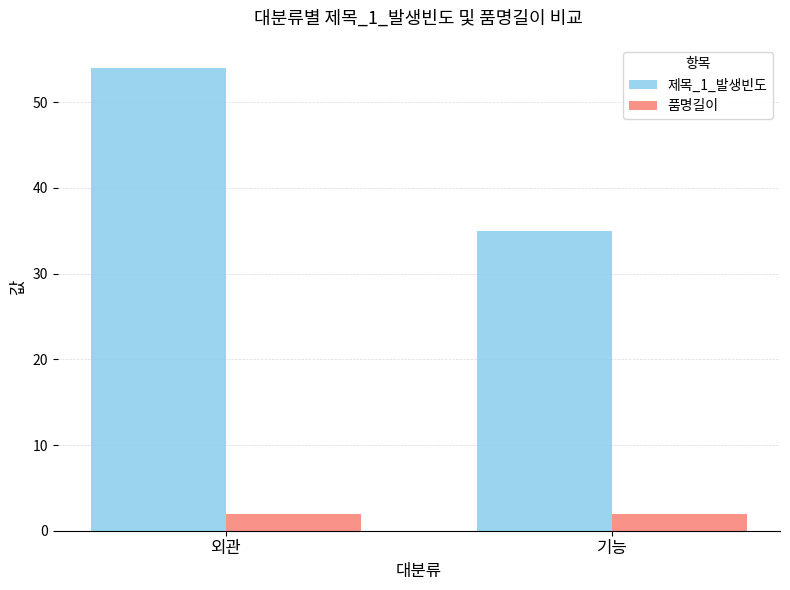

What is the maximum value shown in the chart?

54